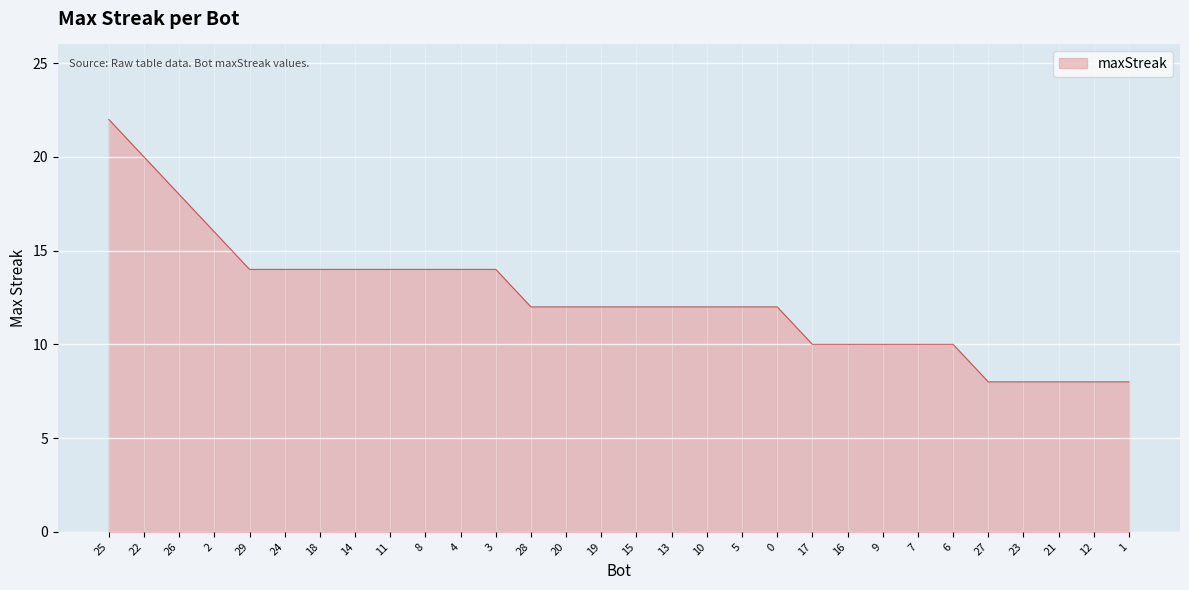

True or false: the data shows 13 at 21.

False